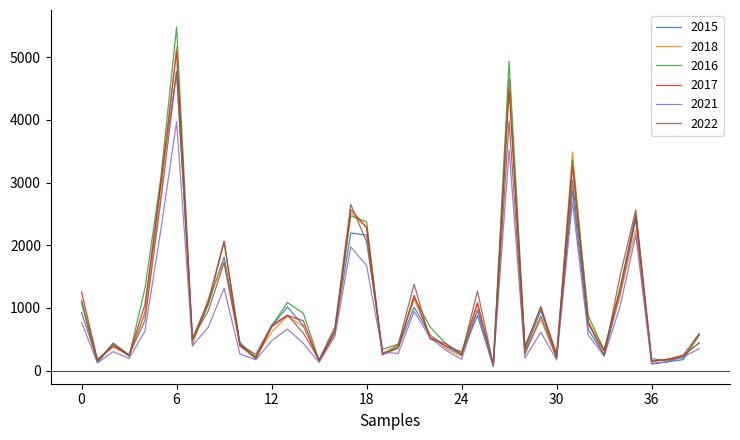

What is the greatest value displayed?

5481